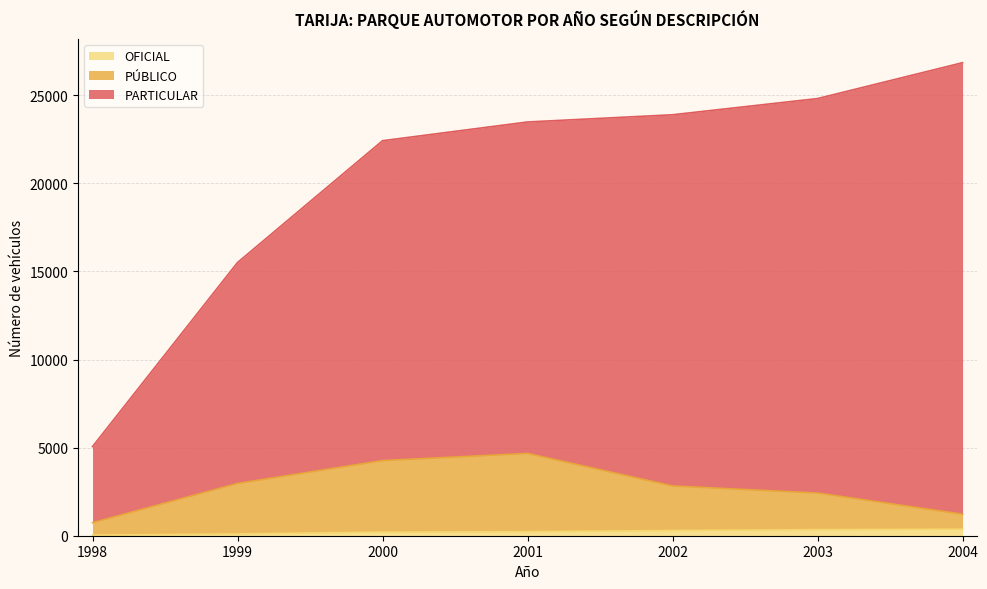

What is the maximum value shown in the chart?

26843